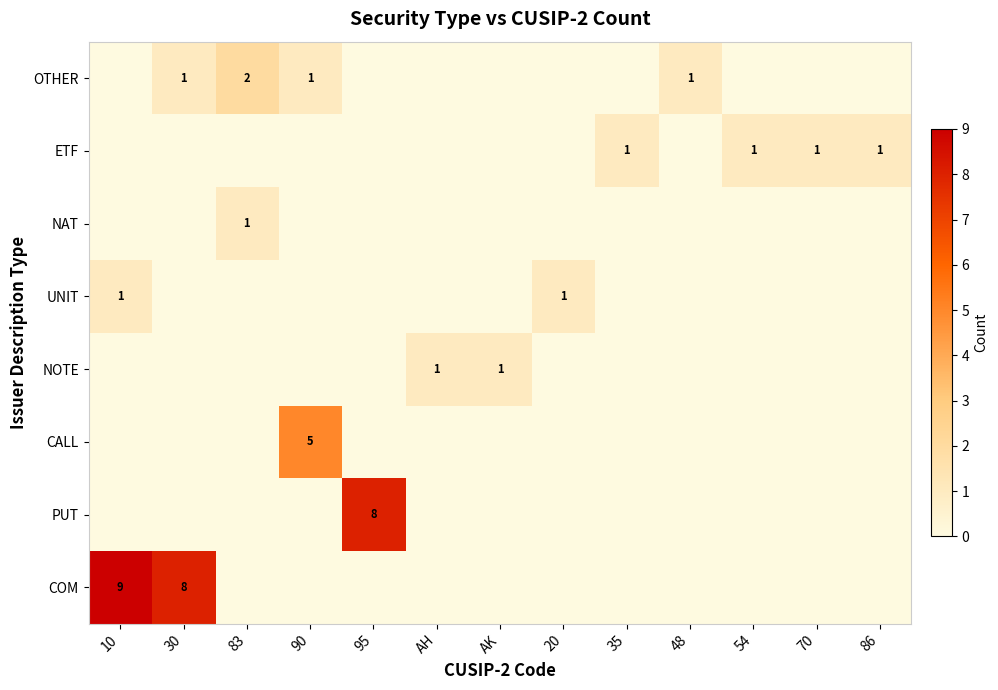

The NOTE series shows 2 at AK. True or false?

False